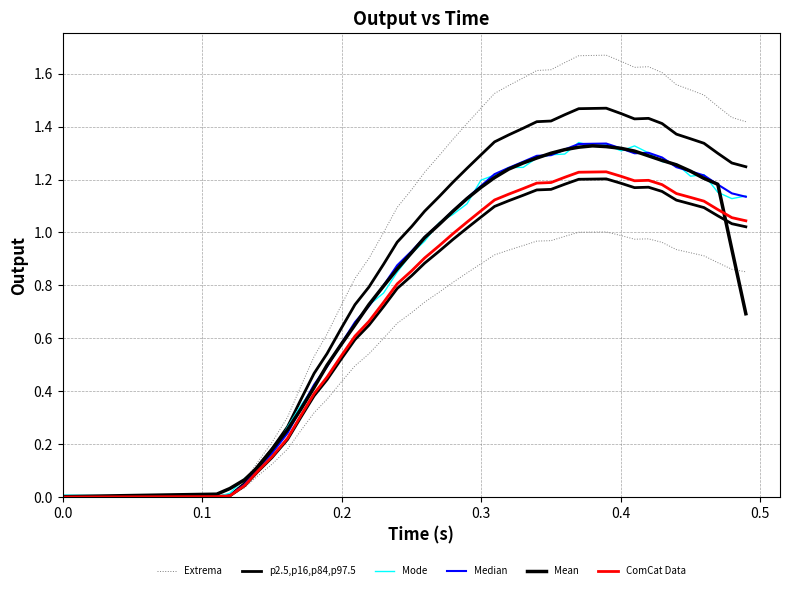

What is the value of the p2.5,p16,p84,p97.5 point at the 26th from the left?

1.4